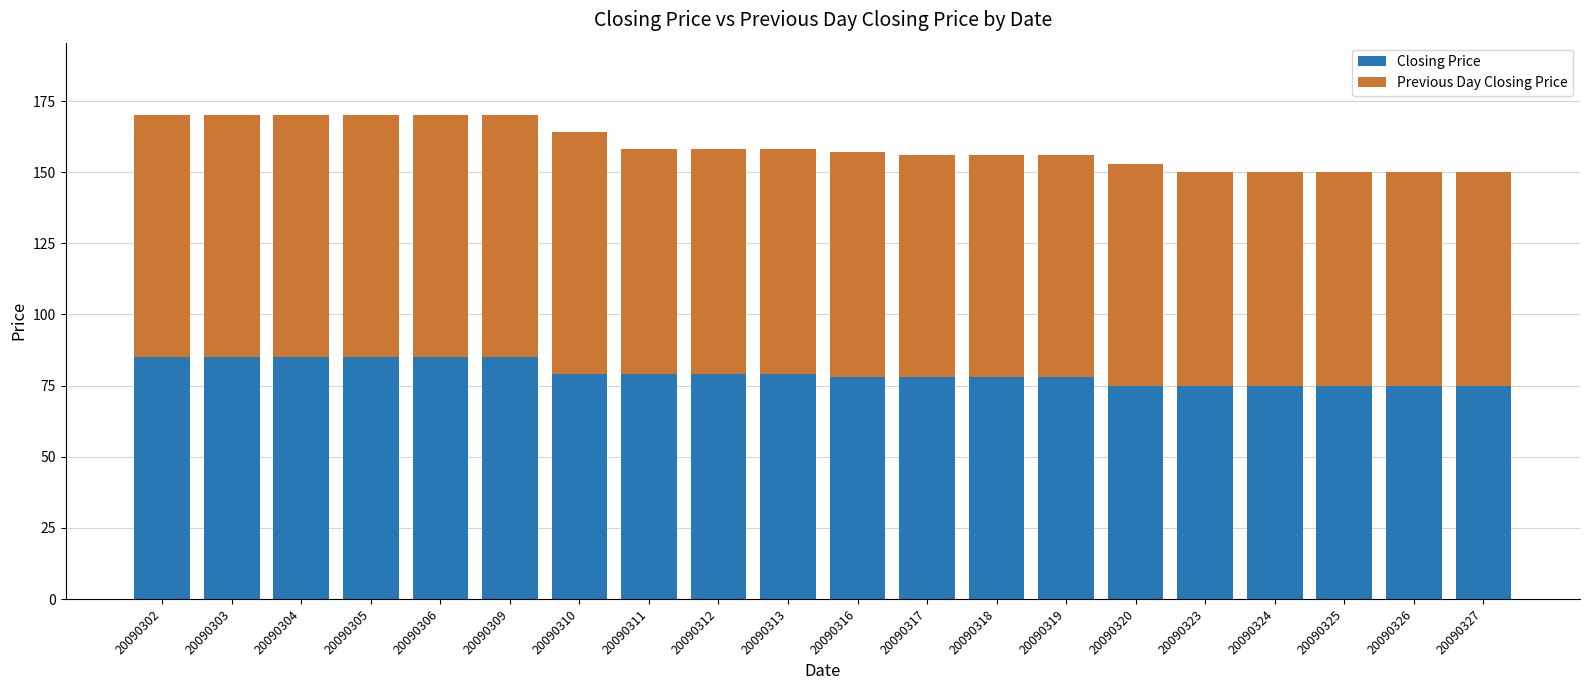

Read the Closing Price value at 20090325.

75